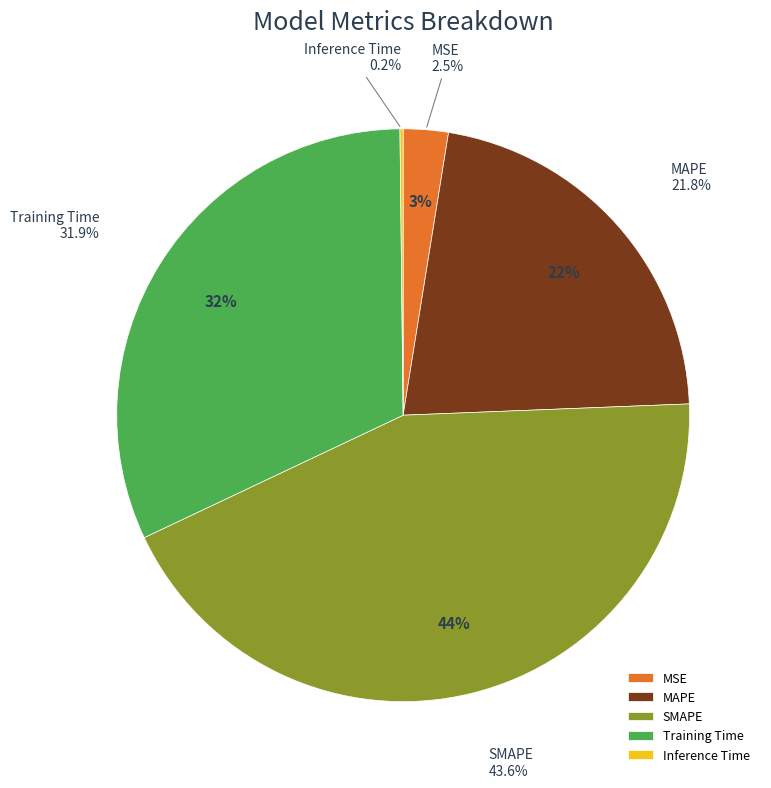

Is Training Time the majority of the pie?

No